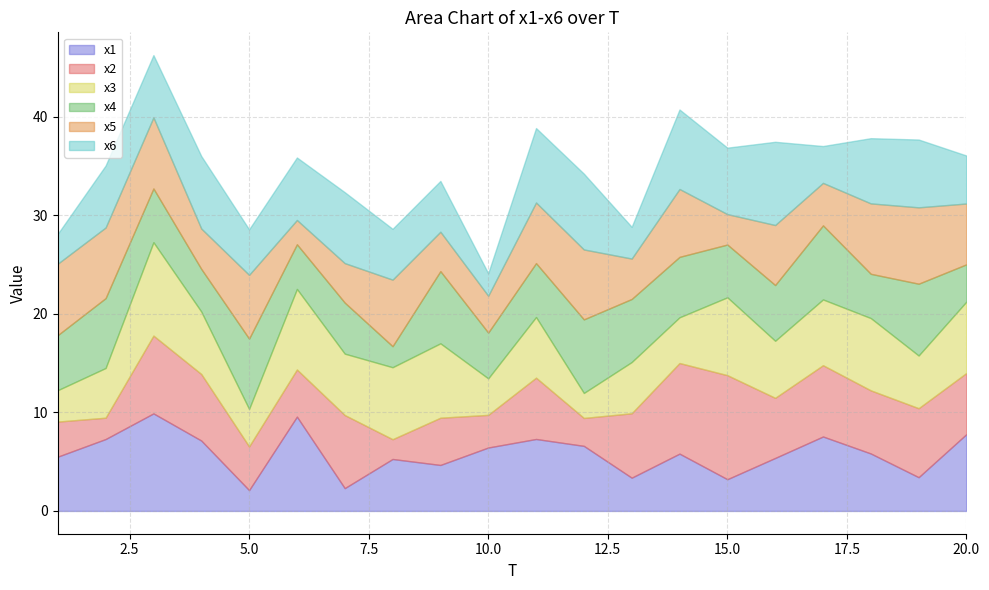

What is the value of the x5 point at the 7th from the left?

4.0